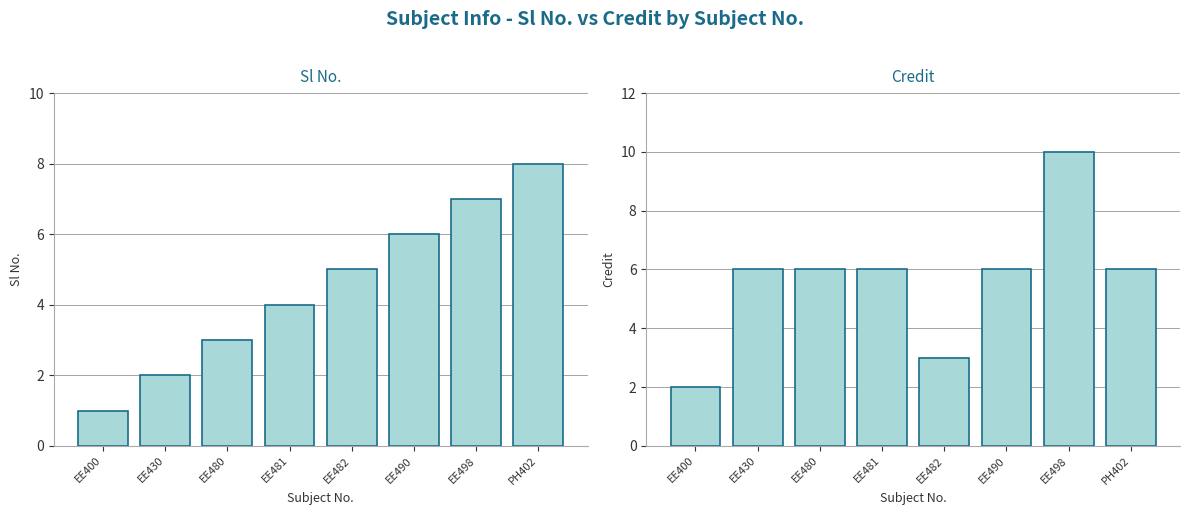

What position from the right is EE482?

4